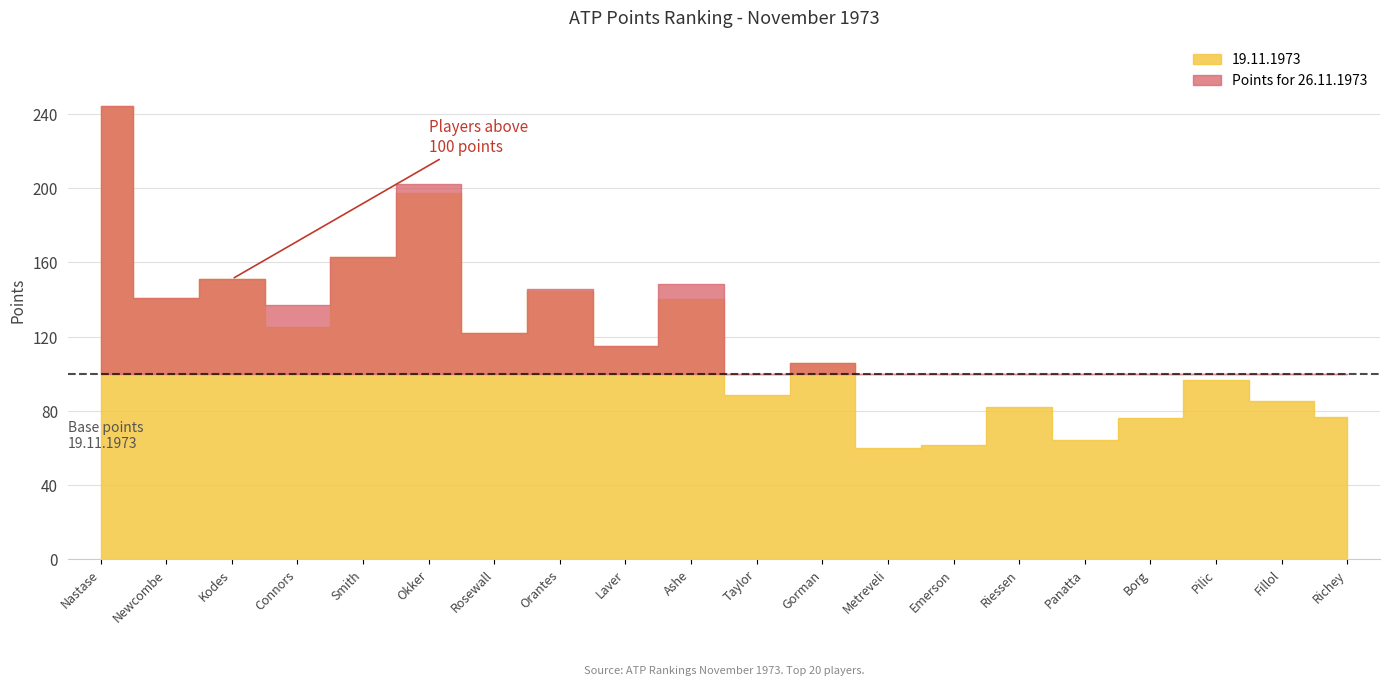

What is the difference between the second highest and second lowest values in the 19.11.1973 series?

136.0